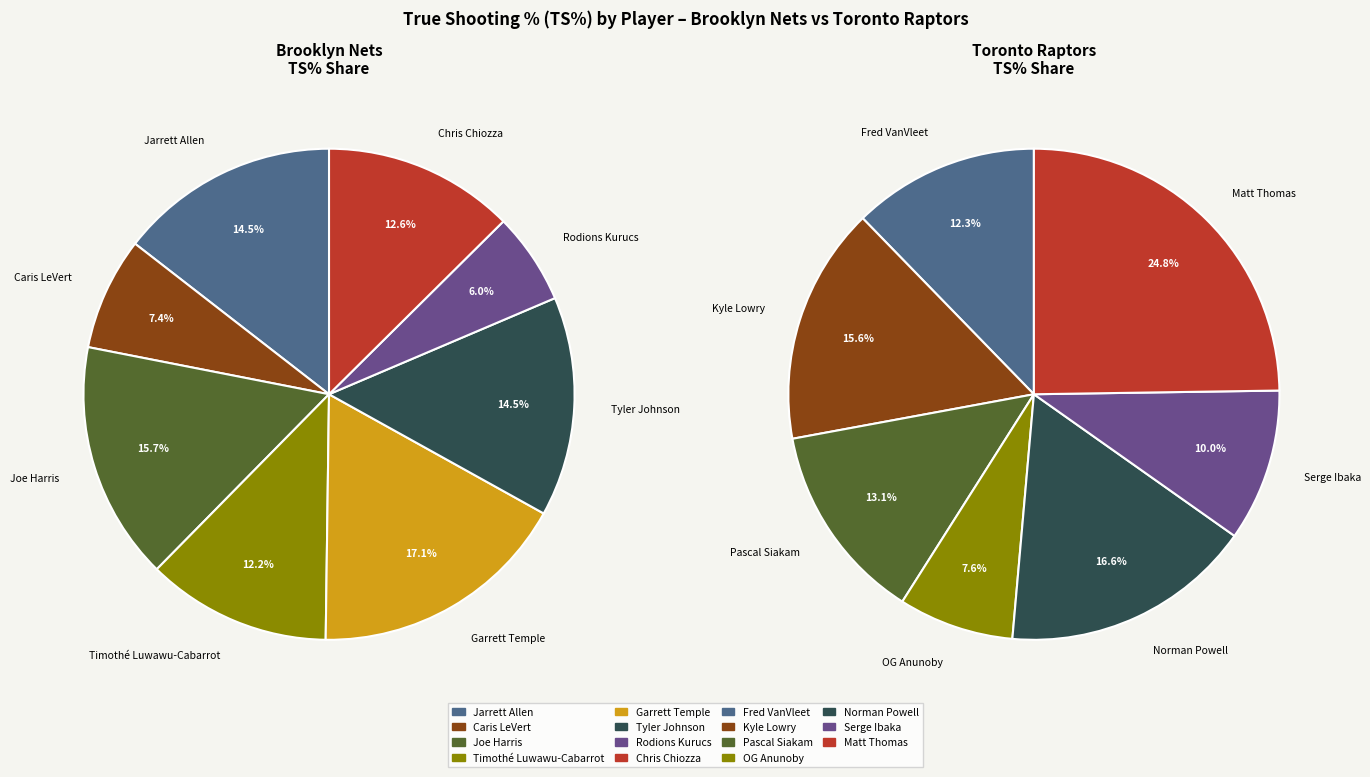

Which series has the largest range (max minus min)?

Toronto Raptors